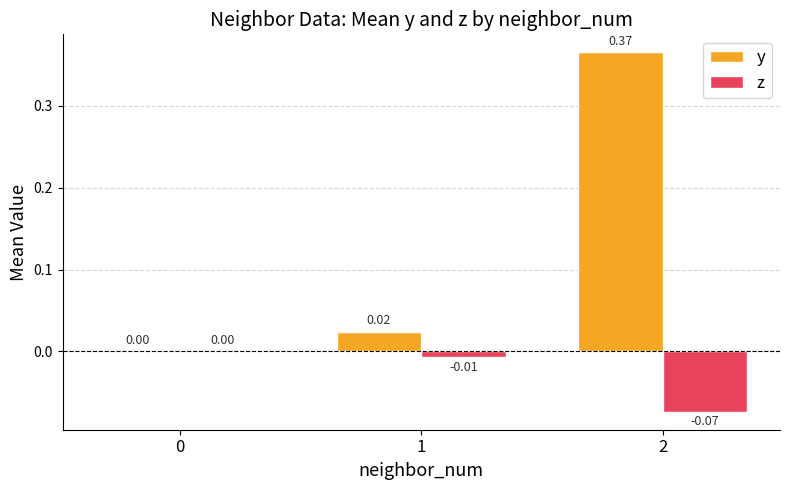

Which series has the largest total across all categories?

y